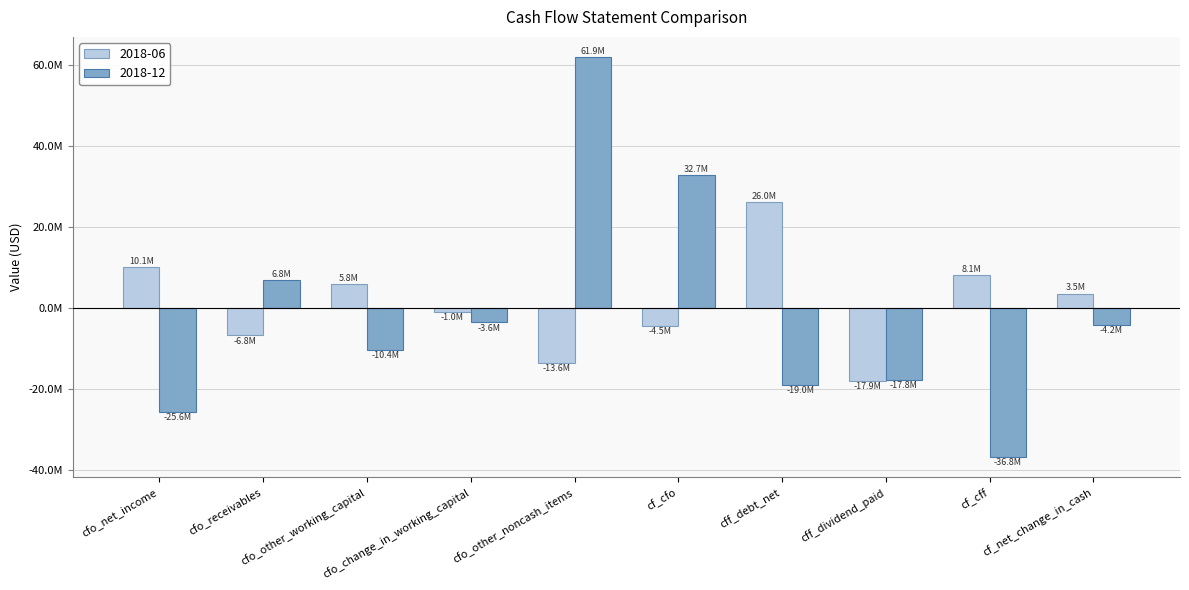

What is the difference between the 2018-06 values at cfo_other_working_capital and cfo_other_noncash_items?

19382000